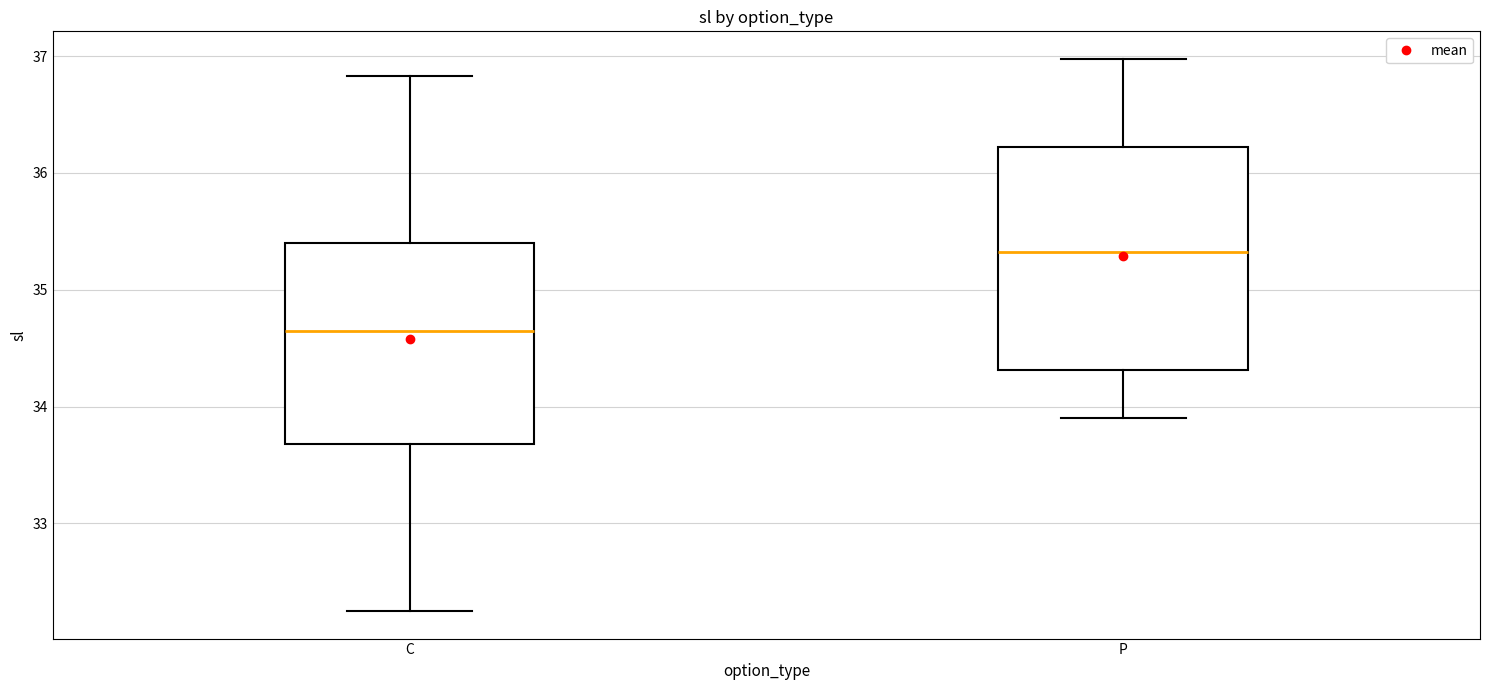

Reading left to right, transcribe this box plot: for each box, give where its median line is, the range the box spans, and where its two whiskers end, as read against the y-axis. The values are not printed on the chart, so give them approximately, as read against the axis.

C: median 34.7, box 33.7 to 35.4, whiskers 32.3 to 36.8
P: median 35.3, box 34.3 to 36.2, whiskers 33.9 to 37.0